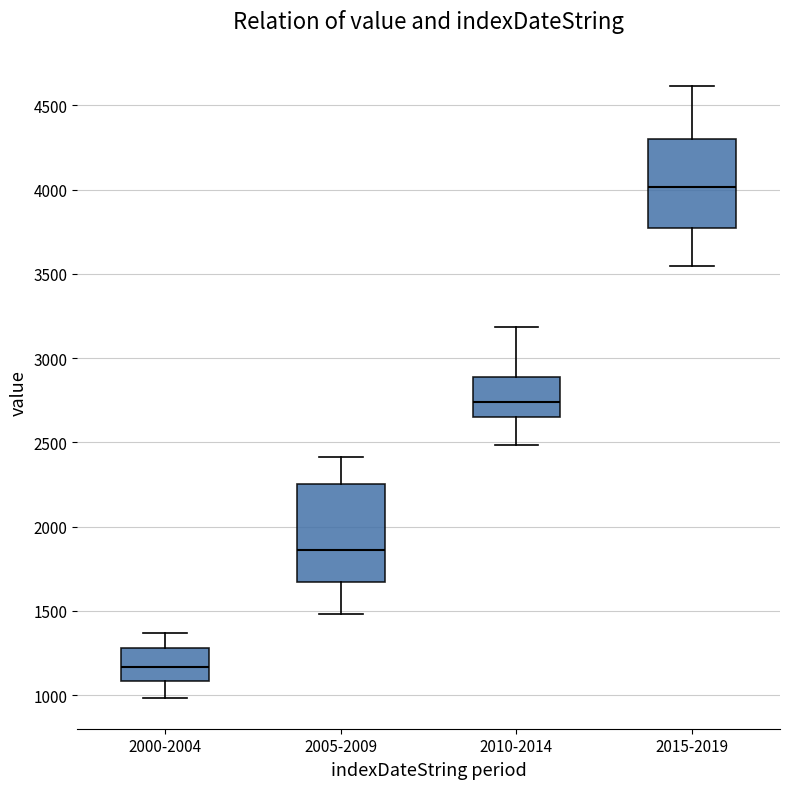

Reading left to right, transcribe this box plot: for each box, give where its median line is, the range the box spans, and where its two whiskers end, as read against the y-axis. The values are not printed on the chart, so give them approximately, as read against the axis.

2000-2004: median 1150, box 1100 to 1300, whiskers 1000 to 1350
2005-2009: median 1850, box 1650 to 2250, whiskers 1500 to 2400
2010-2014: median 2750, box 2650 to 2900, whiskers 2500 to 3200
2015-2019: median 4000, box 3750 to 4300, whiskers 3550 to 4600